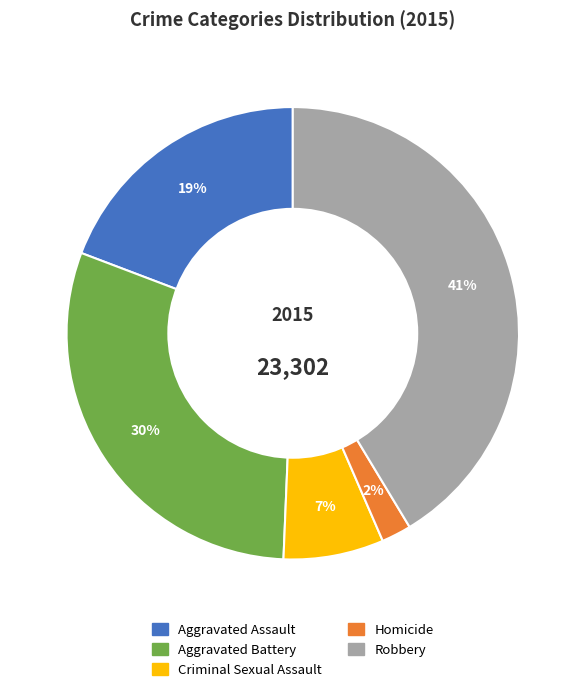

What is the largest slice in the pie chart?

Robbery